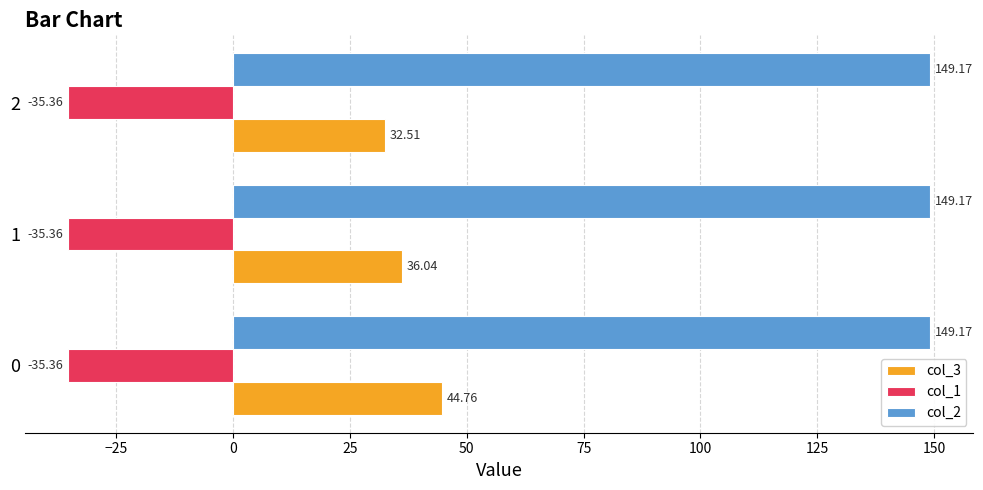

What are all the series names shown in the legend?

col_3, col_1, col_2